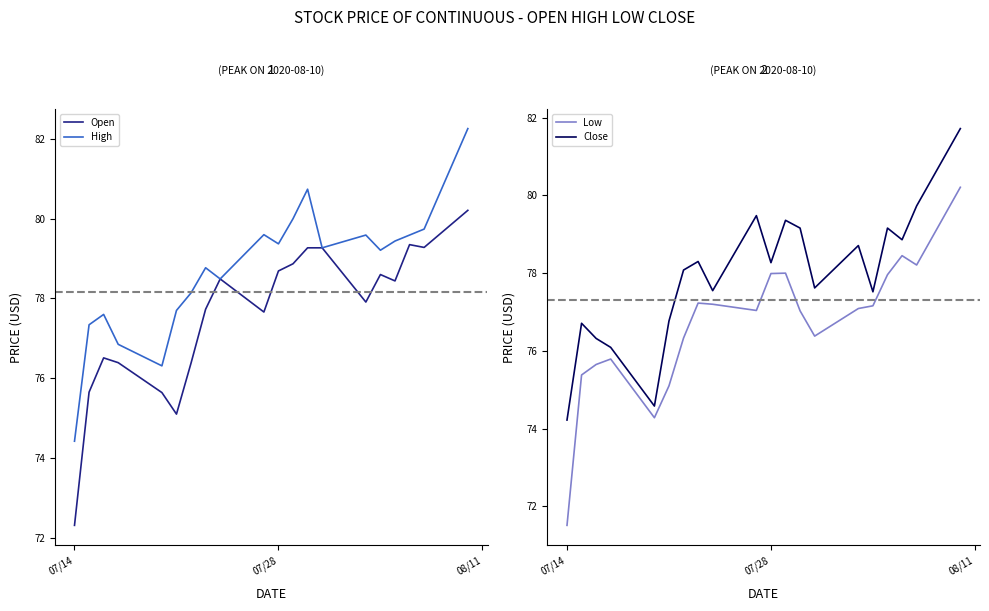

What are all the series names shown in the legend?

Open, High, Low, Close